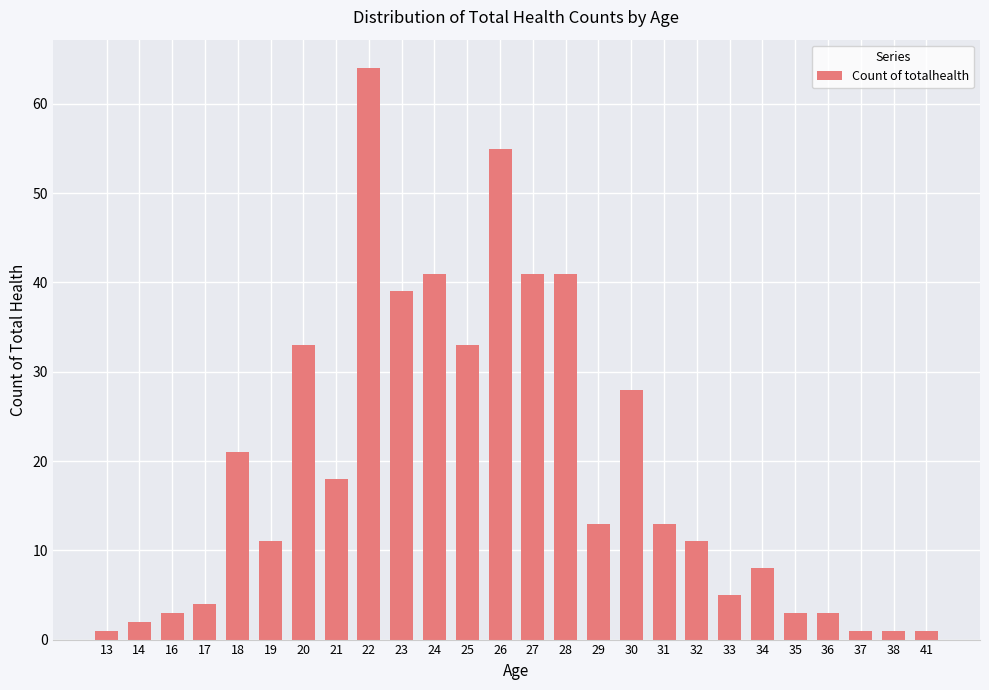

What is the difference between the maximum and second lowest values?

63